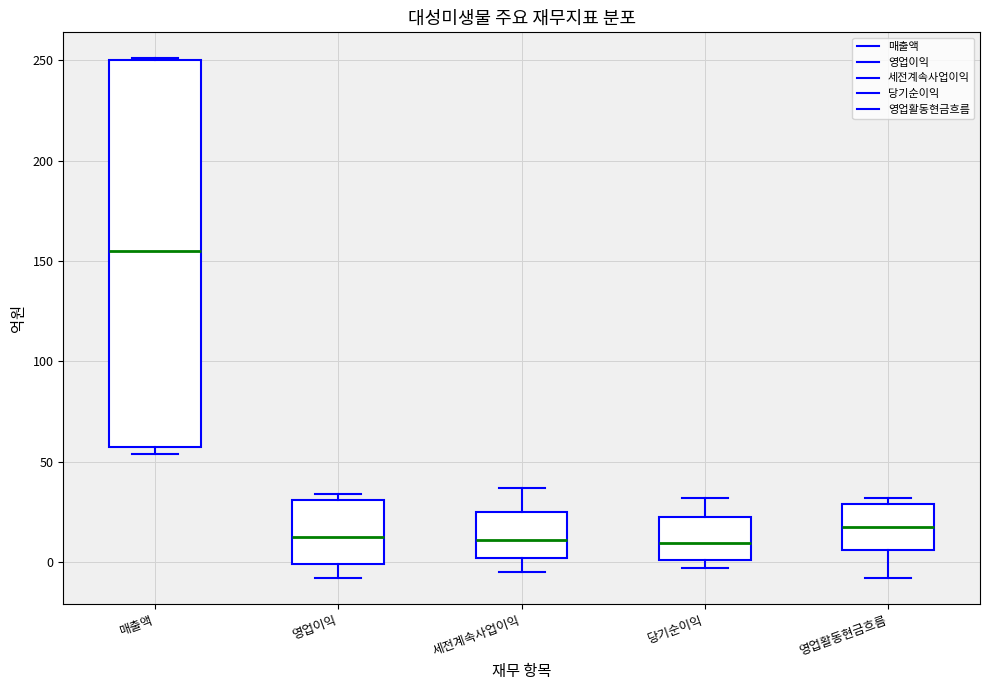

Comparing the boxes themselves (not the whiskers), which one is the tallest?

매출액